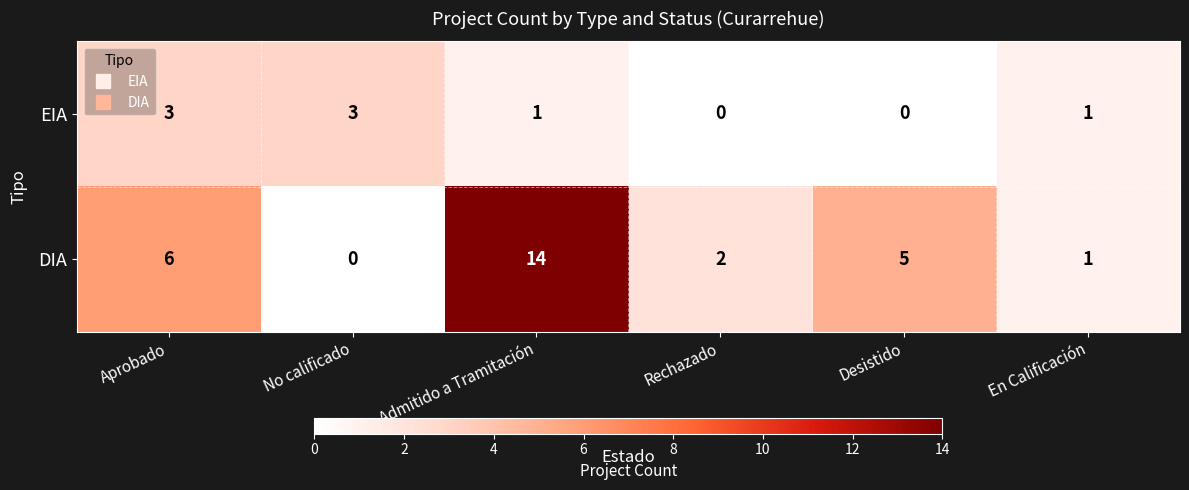

How many distinct data groups are displayed?

2